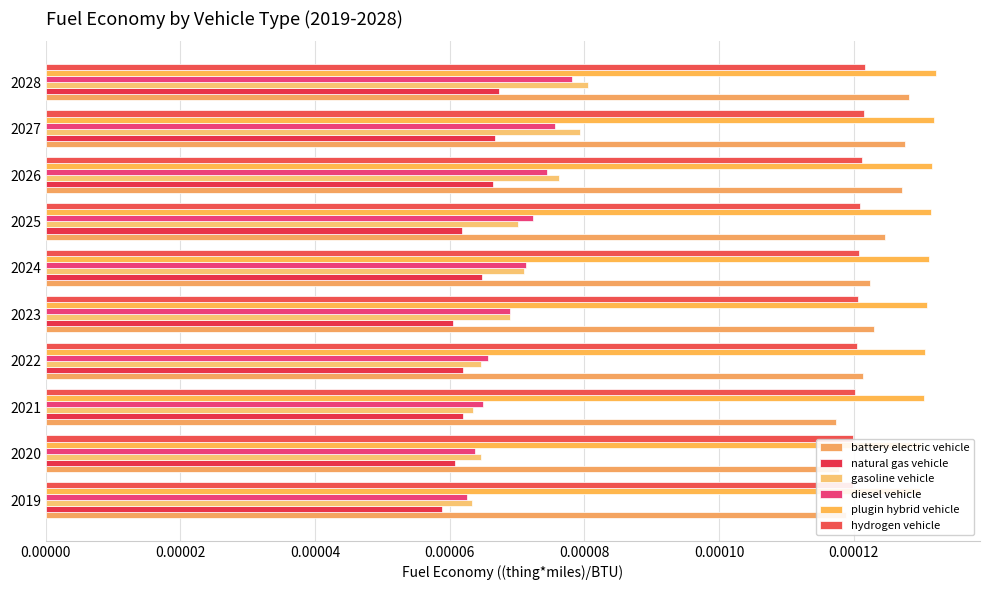

The value of battery electric vehicle at 2026 is 0.0. True or false?

True